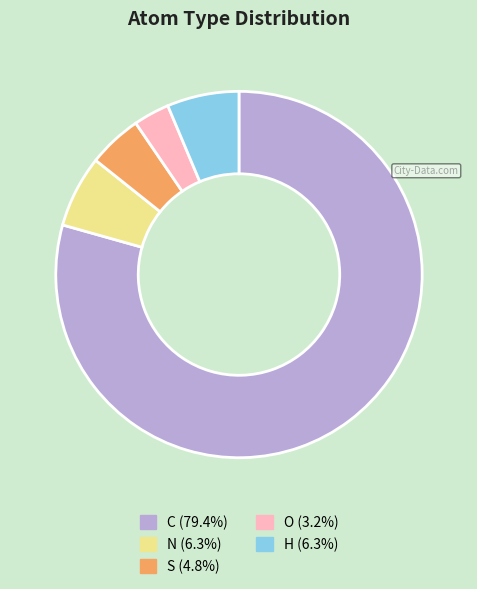

Approximately how many times larger is the value at H compared to O?

2.0